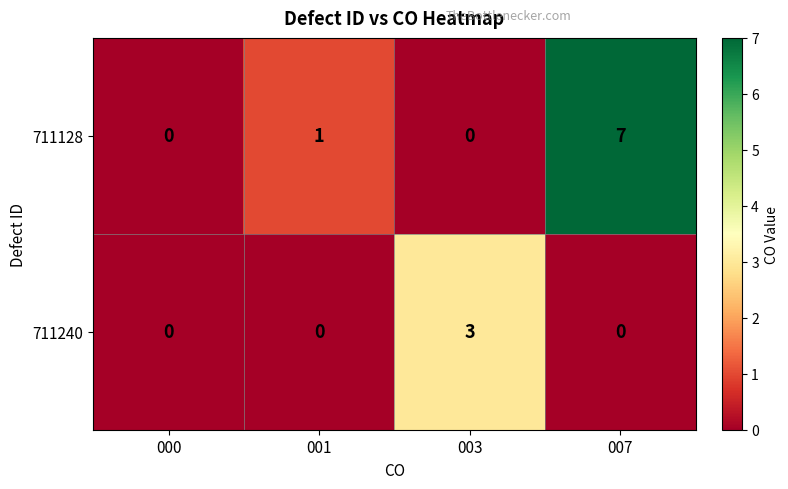

Which series has the largest range (max minus min)?

711128